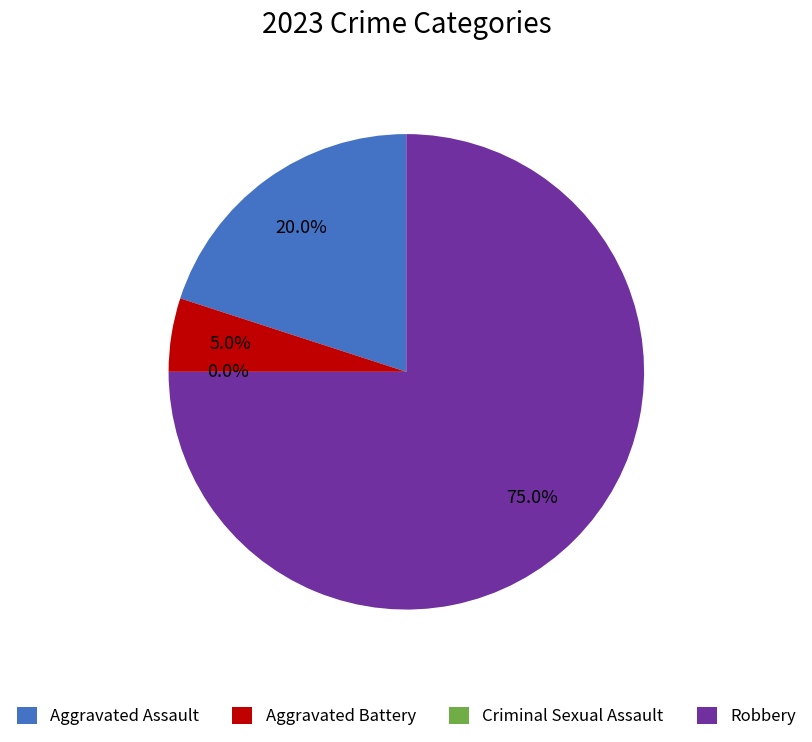

What is the majority slice?

Robbery